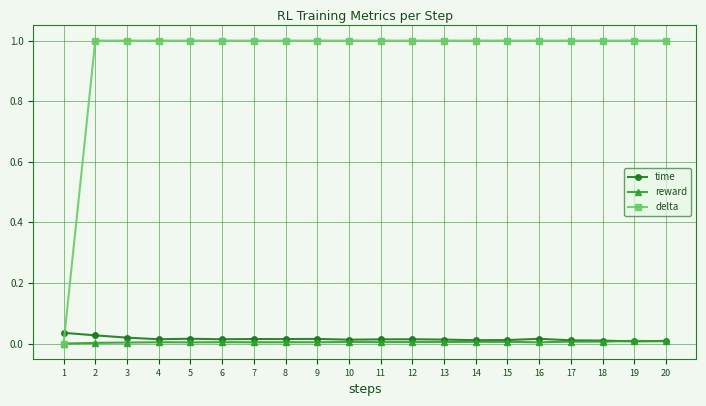

How many lines are shown in the chart?

3